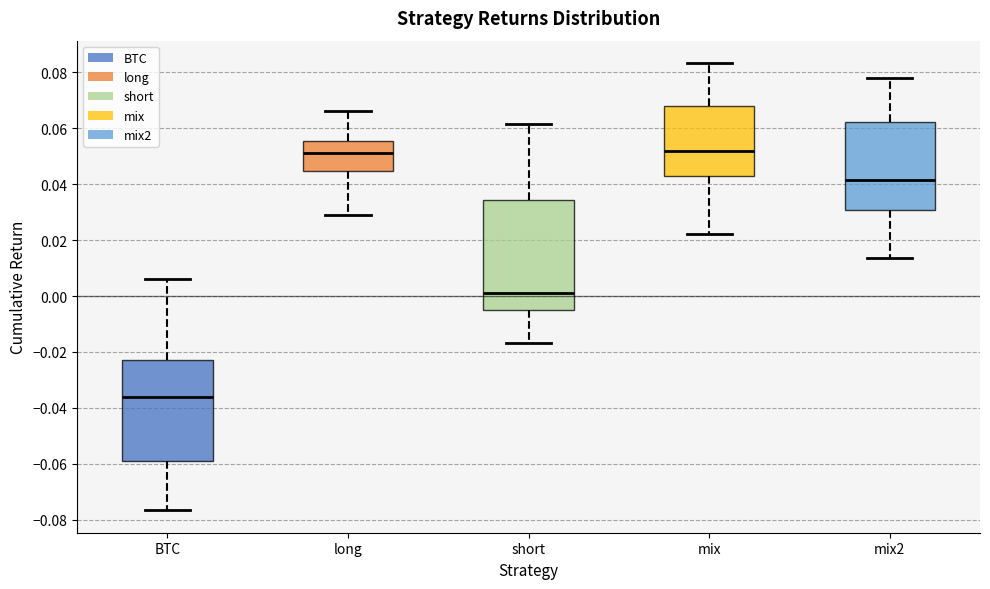

Reading left to right, transcribe this box plot: for each box, give where its median line is, the range the box spans, and where its two whiskers end, as read against the y-axis. The values are not printed on the chart, so give them approximately, as read against the axis.

BTC: median -0.036, box -0.060 to -0.024, whiskers -0.076 to 0.006
long: median 0.052, box 0.044 to 0.056, whiskers 0.028 to 0.066
short: median 0.002, box -0.006 to 0.034, whiskers -0.016 to 0.062
mix: median 0.052, box 0.042 to 0.068, whiskers 0.022 to 0.084
mix2: median 0.042, box 0.030 to 0.062, whiskers 0.014 to 0.078